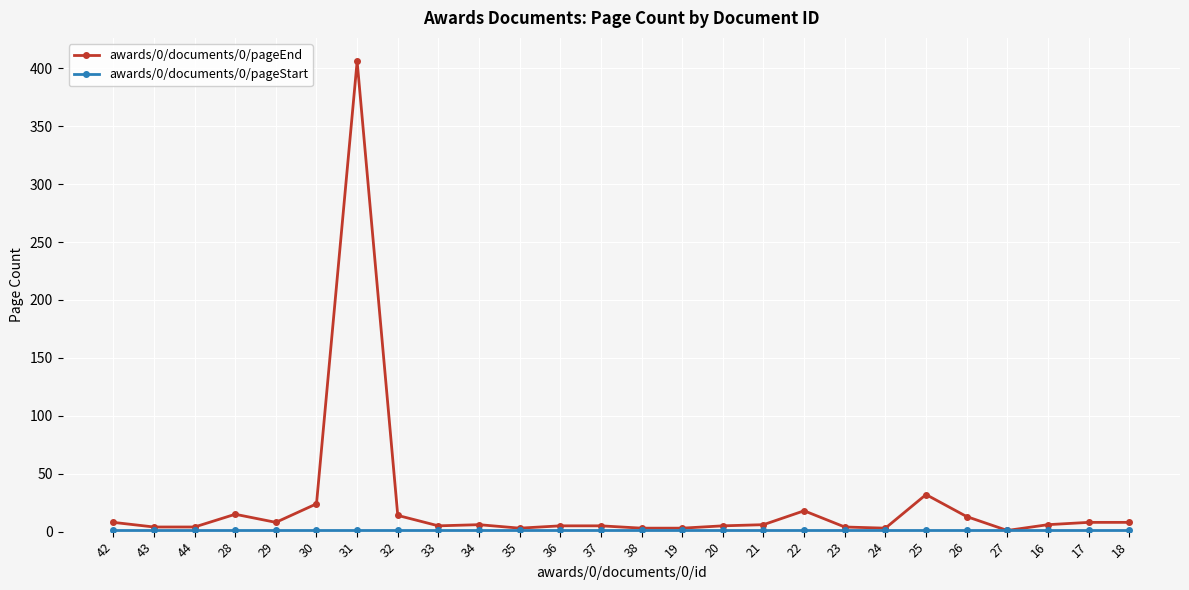

How many distinct data groups are displayed?

2